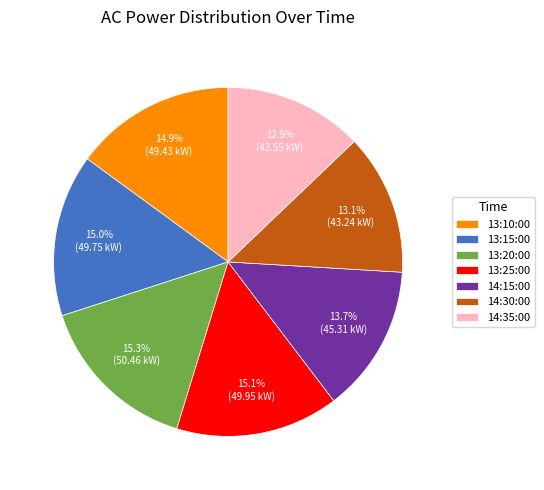

Approximately how many times larger is the value at 13:15:00 compared to 13:10:00?

1.0